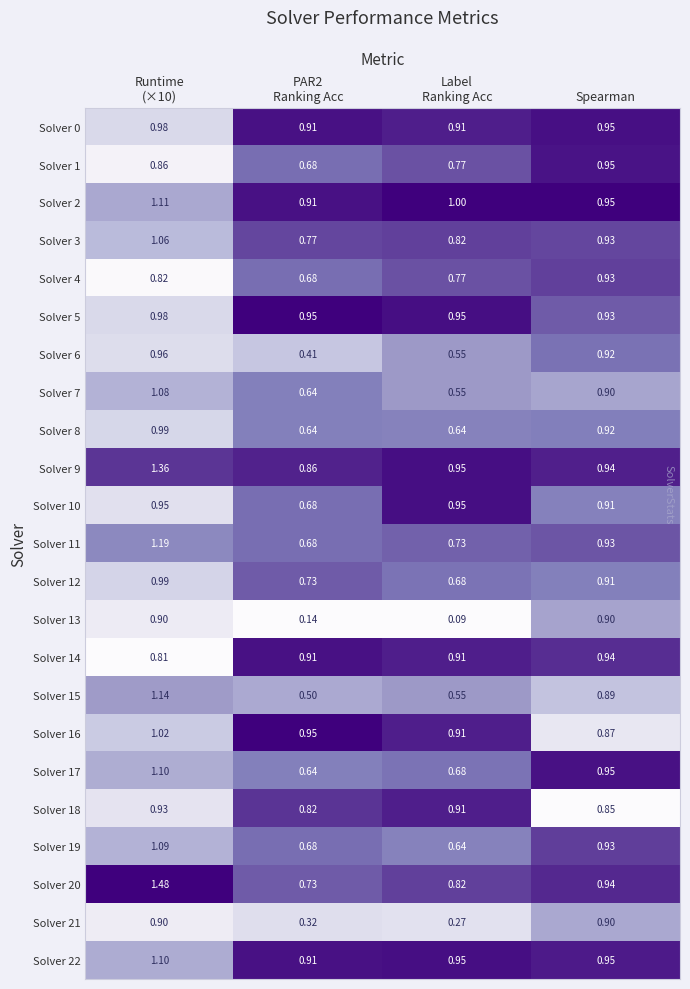

How many distinct data groups are displayed?

23